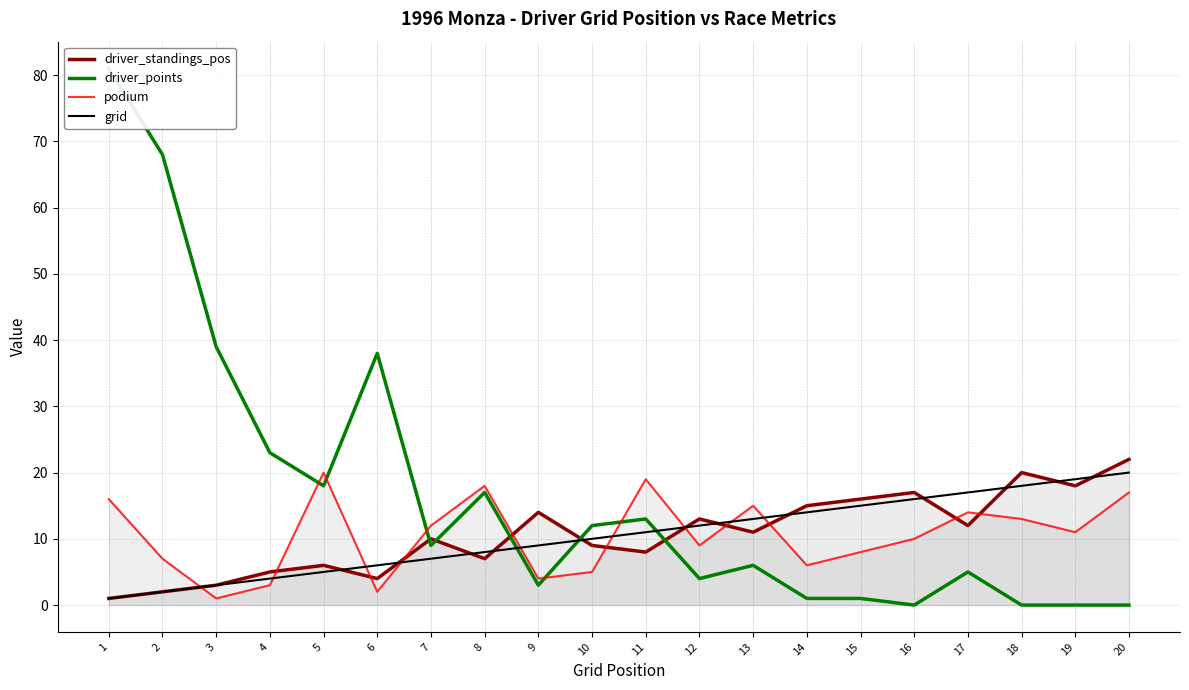

How many interior local valleys does the driver_standings_pos series have?

6